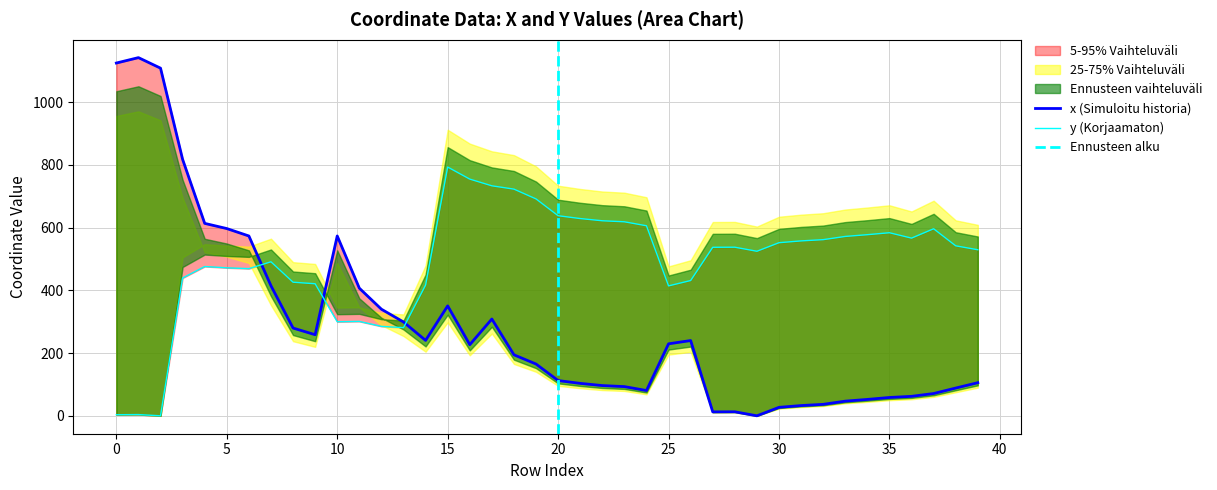

How many data points in y are less than 537?

19